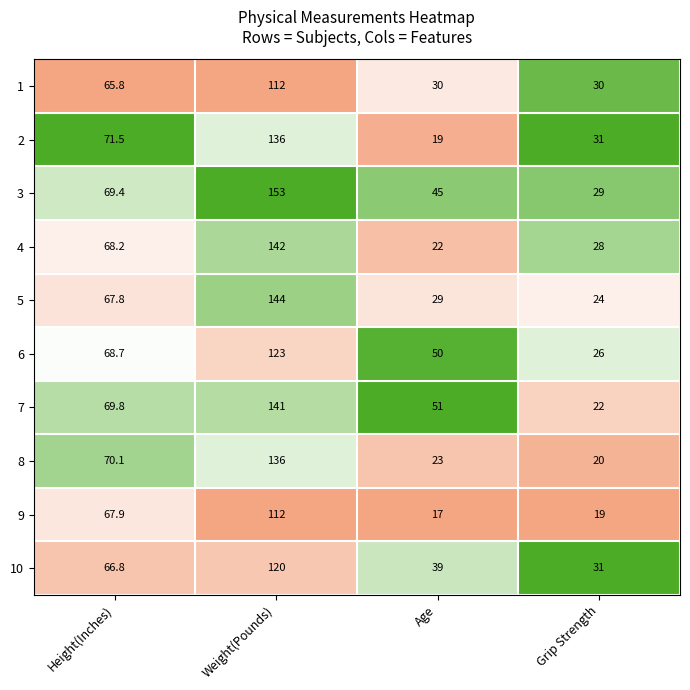

Rank the series at Height(Inches) from lowest to highest value.

1, 10, 5, 9, 4, 6, 3, 7, 8, 2